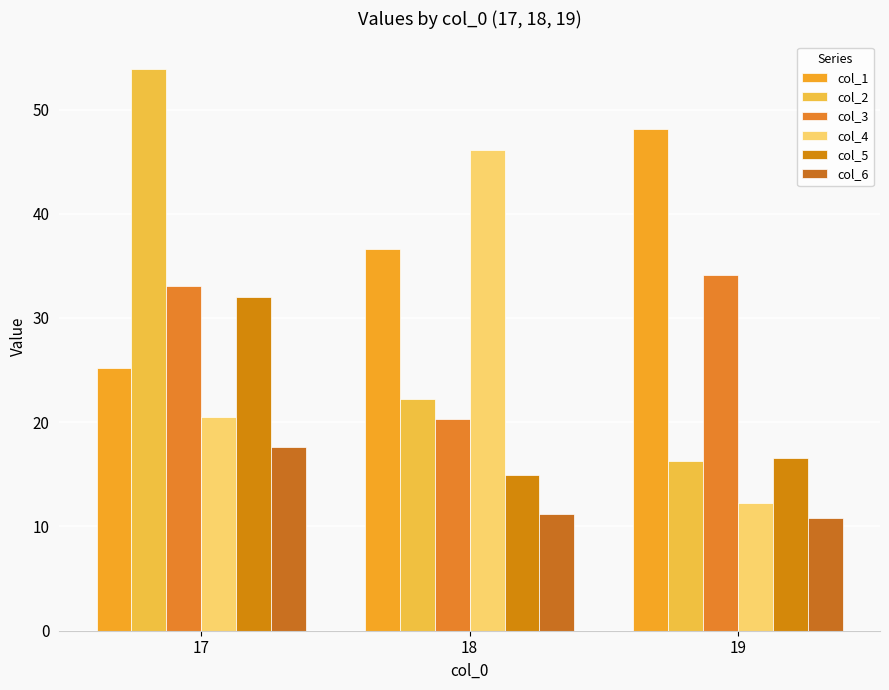

Between 17 and 19, which is larger?

19